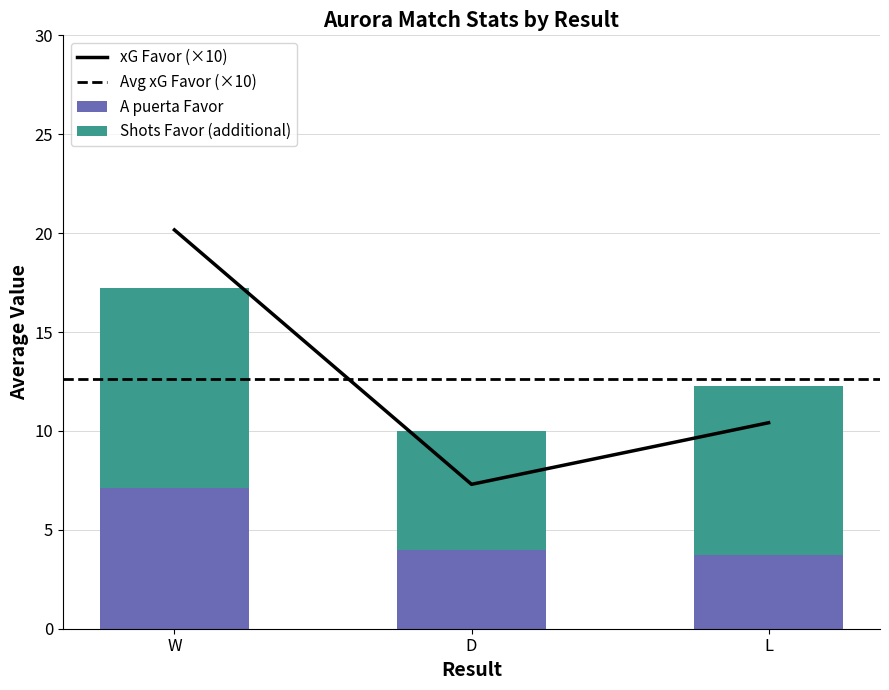

What is the difference between the maximum and minimum values in the A puerta Favor series?

3.4